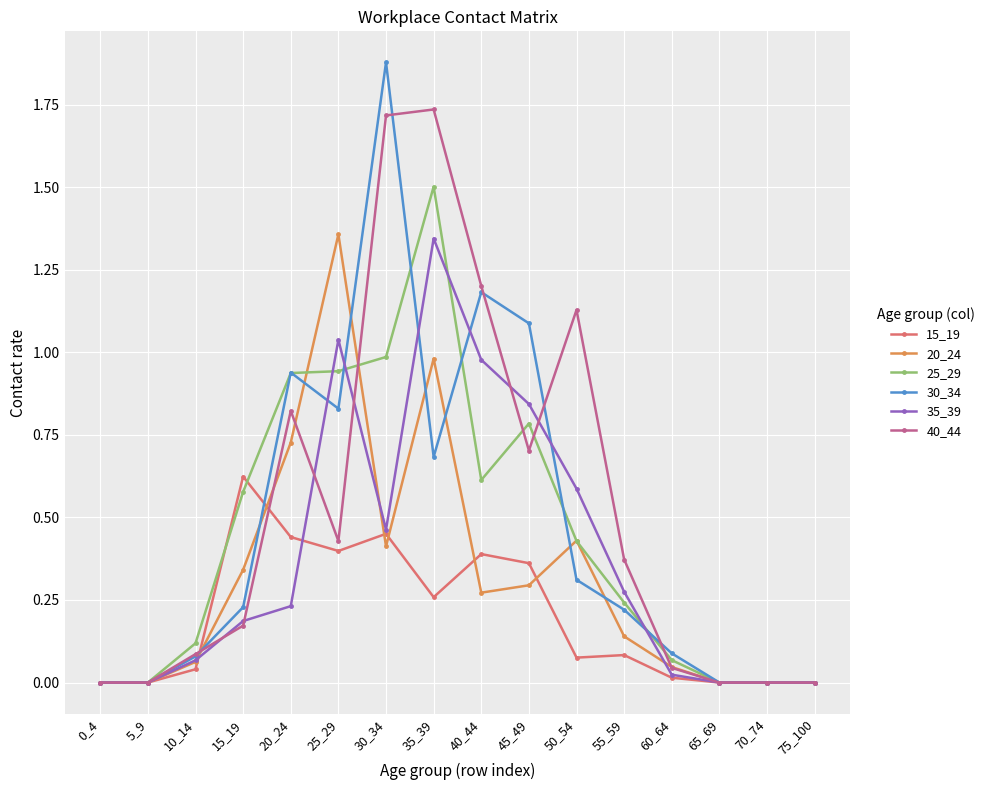

Which series has the largest range (max minus min)?

30_34